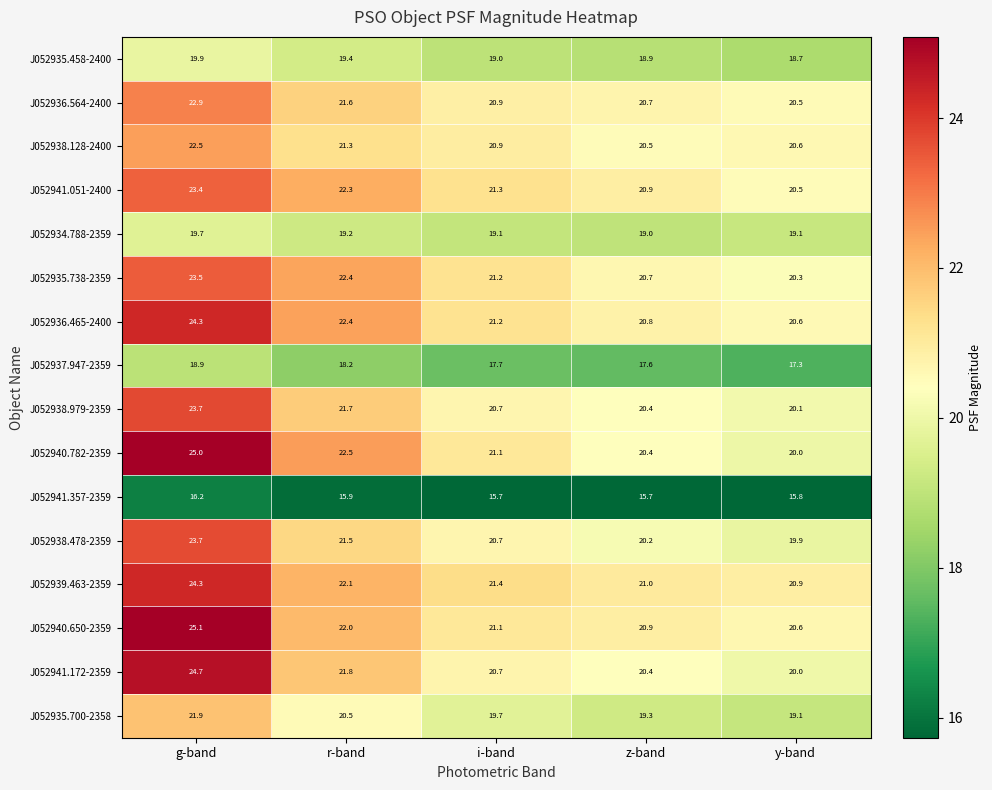

How many data points in J052940.650-2359 are less than 21?

2